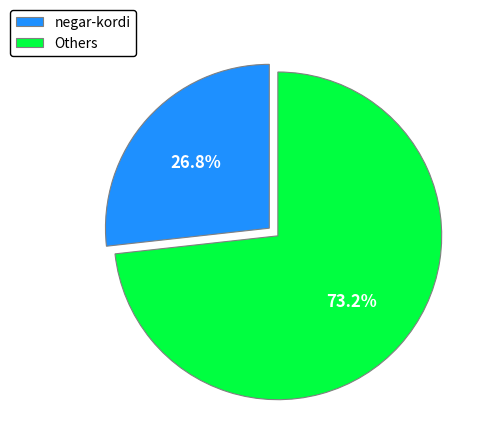

What is the smallest slice in the pie chart?

negar-kordi